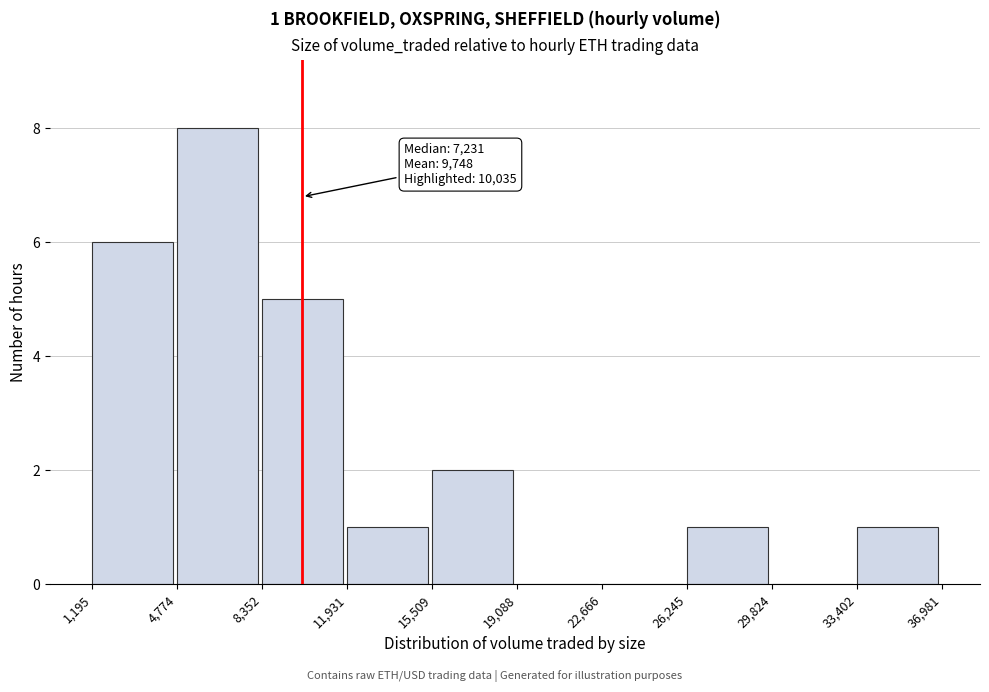

Which range on the x-axis has the tallest bar?

4,774 to 8,352